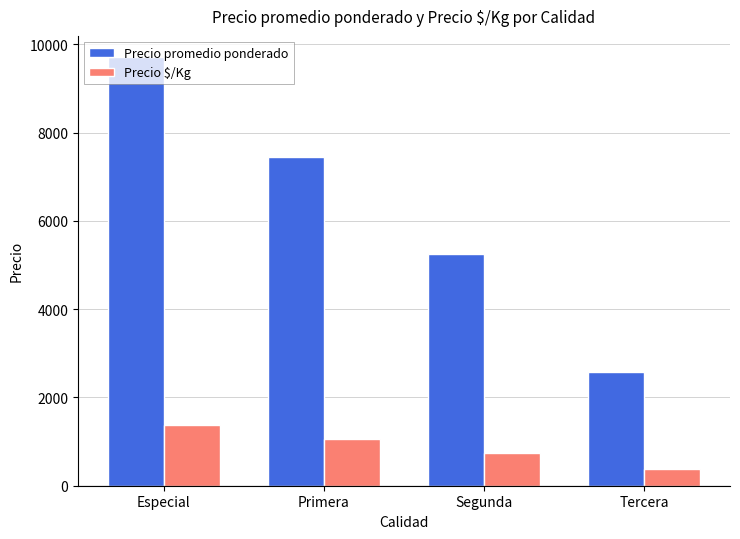

Is it true that Precio $/Kg equals 749 at Segunda?

True